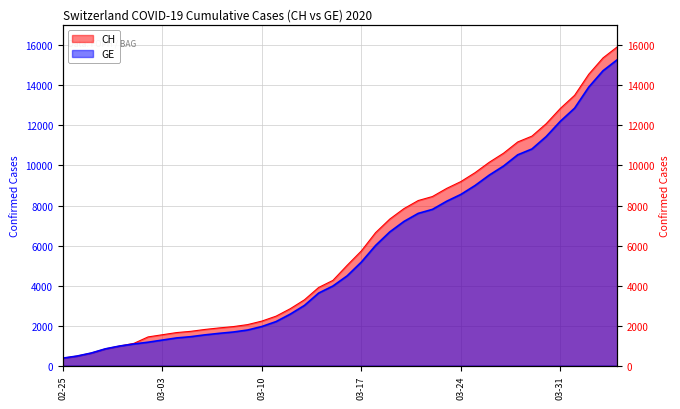

True or false: GE and CH cross at least once.

False